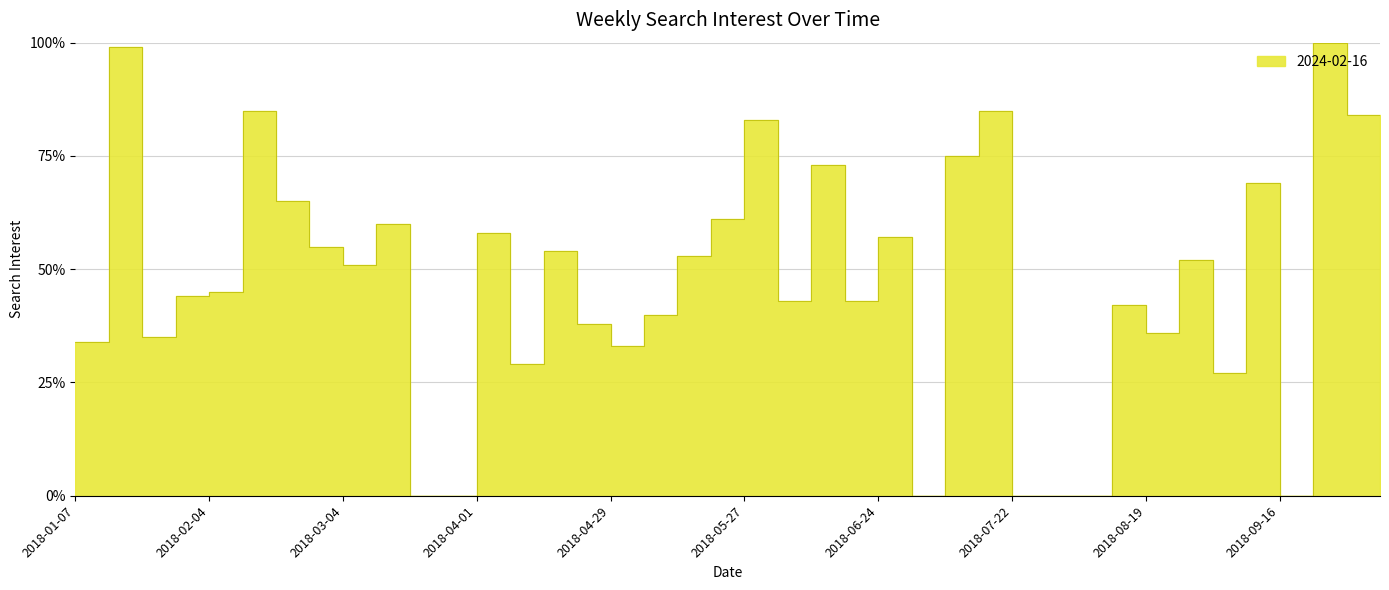

List the labels in order of value, smallest first.

2018-03-18, 2018-03-25, 2018-07-01, 2018-07-22, 2018-07-29, 2018-08-05, 2018-09-16, 2018-10-07, 2018-09-02, 2018-04-08, 2018-04-29, 2018-01-07, 2018-01-21, 2018-08-19, 2018-04-22, 2018-05-06, 2018-08-12, 2018-06-03, 2018-06-17, 2018-01-28, 2018-02-04, 2018-03-04, 2018-08-26, 2018-05-13, 2018-04-15, 2018-02-25, 2018-06-24, 2018-04-01, 2018-03-11, 2018-05-20, 2018-02-18, 2018-09-09, 2018-06-10, 2018-07-08, 2018-05-27, 2018-09-30, 2018-02-11, 2018-07-15, 2018-01-14, 2018-09-23